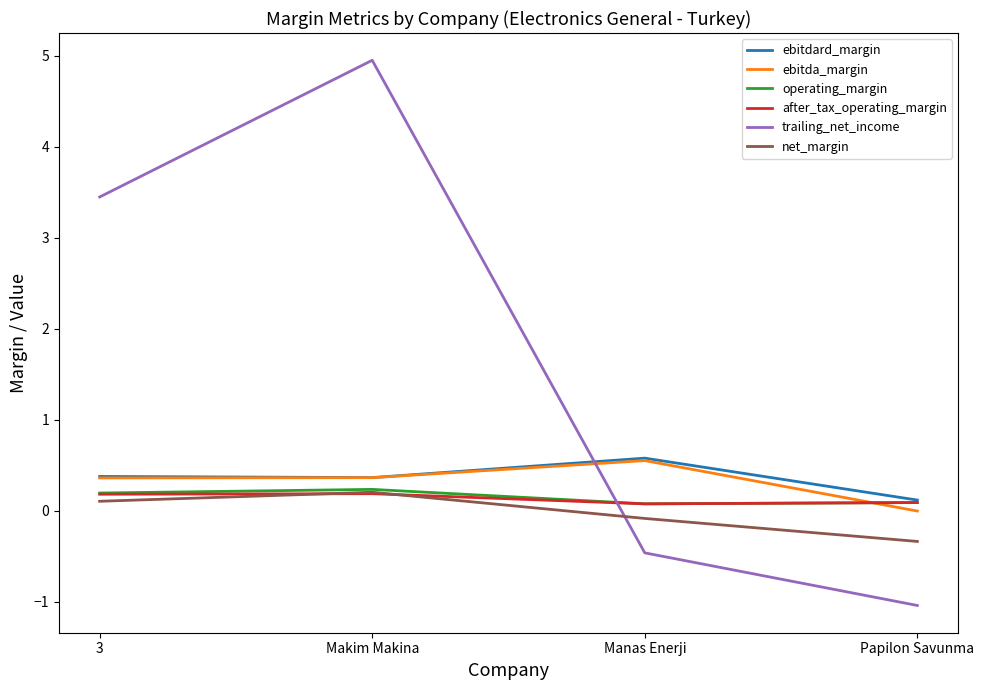

Between 3 and Papilon Savunma, which series saw the biggest shift?

trailing_net_income